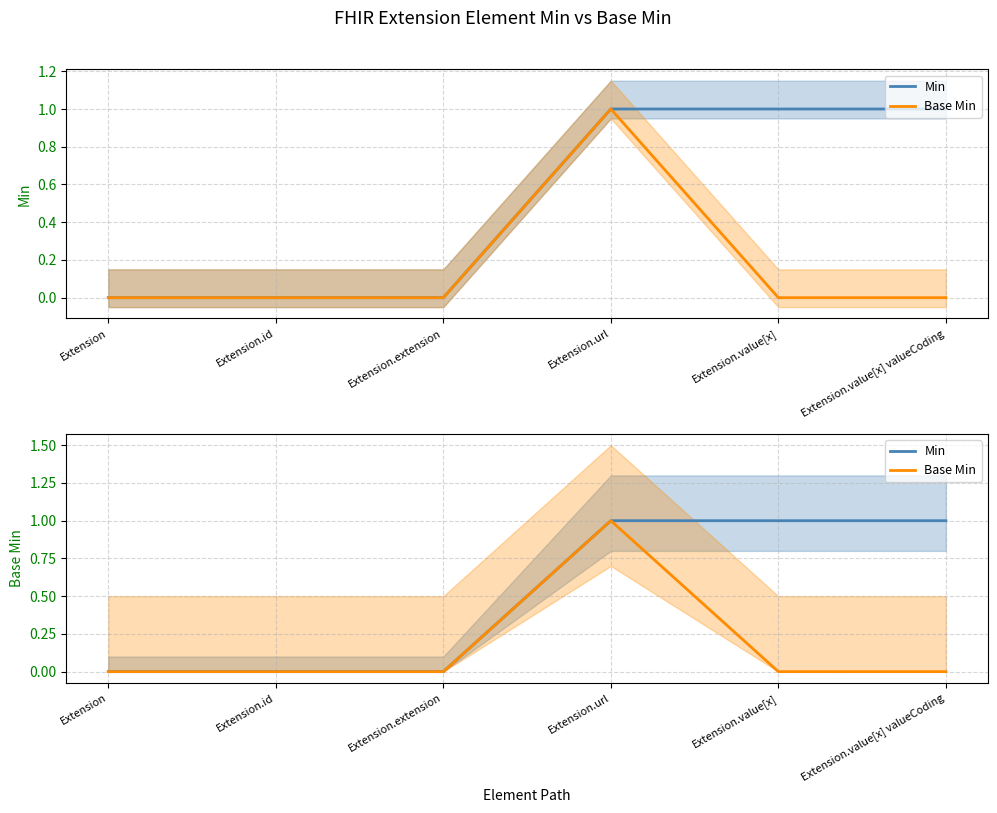

Count the number of categories in the chart.

6